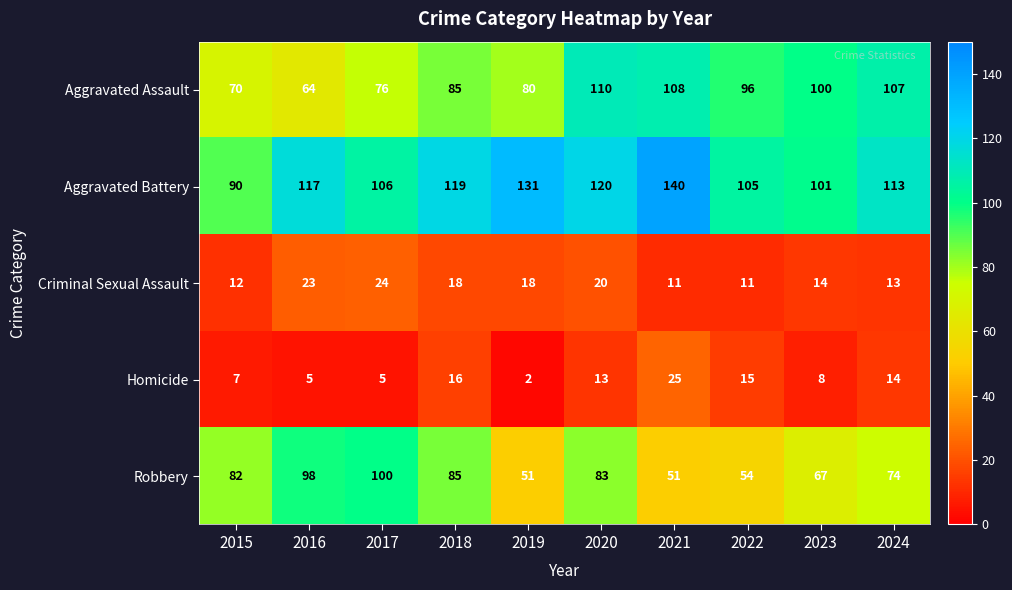

What is the difference between the second highest and second lowest values in the Criminal Sexual Assault series?

12